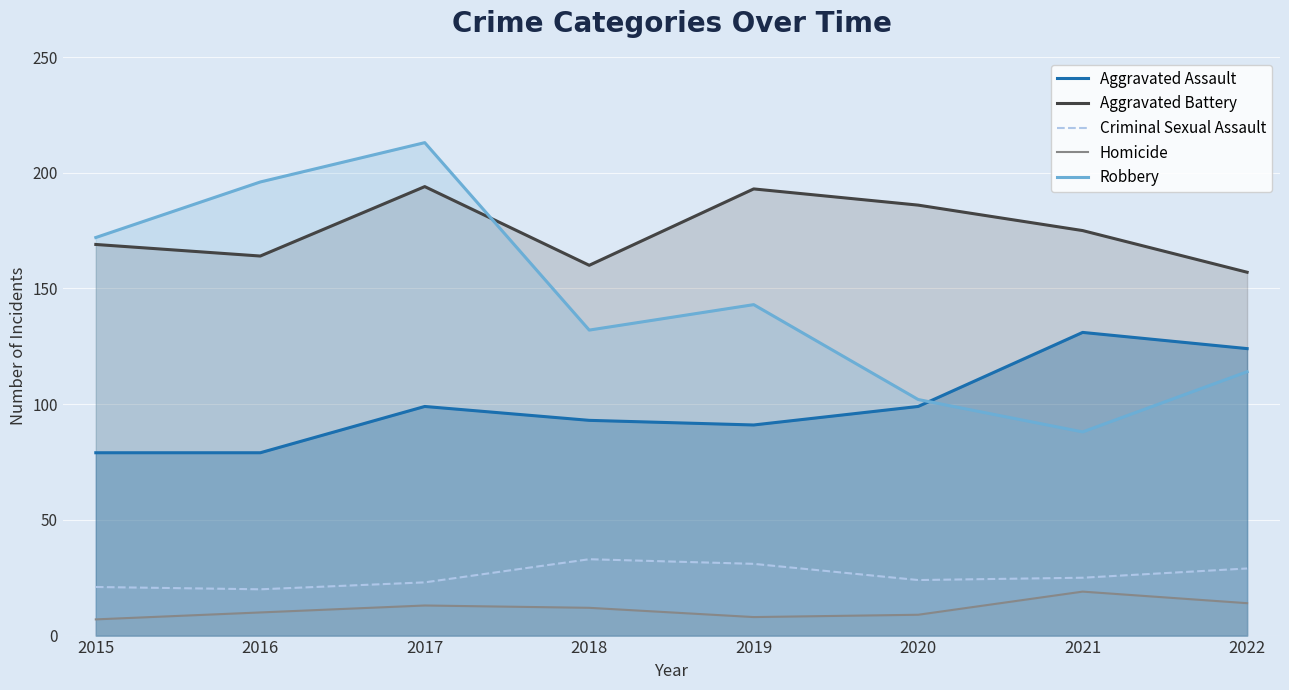

What is the sum of the Aggravated Assault values at 2019 and 2017?

190